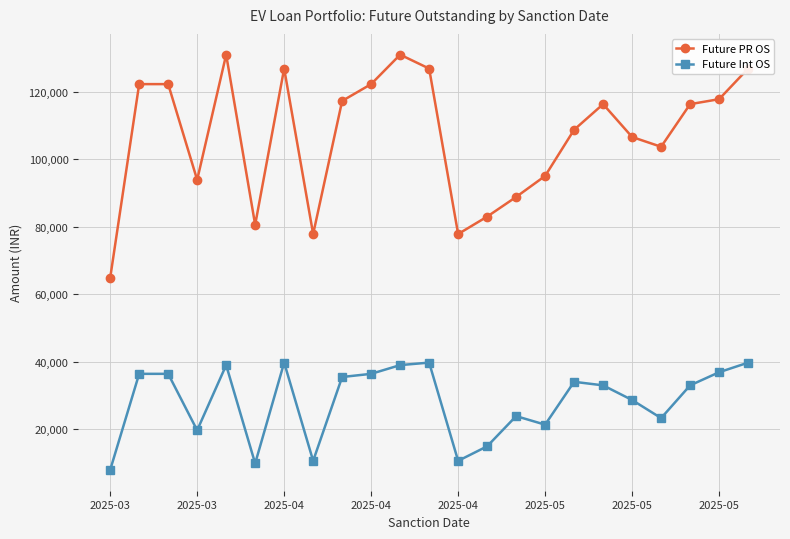

Rank the series by their average value, from lowest to highest.

Future Int OS, Future PR OS